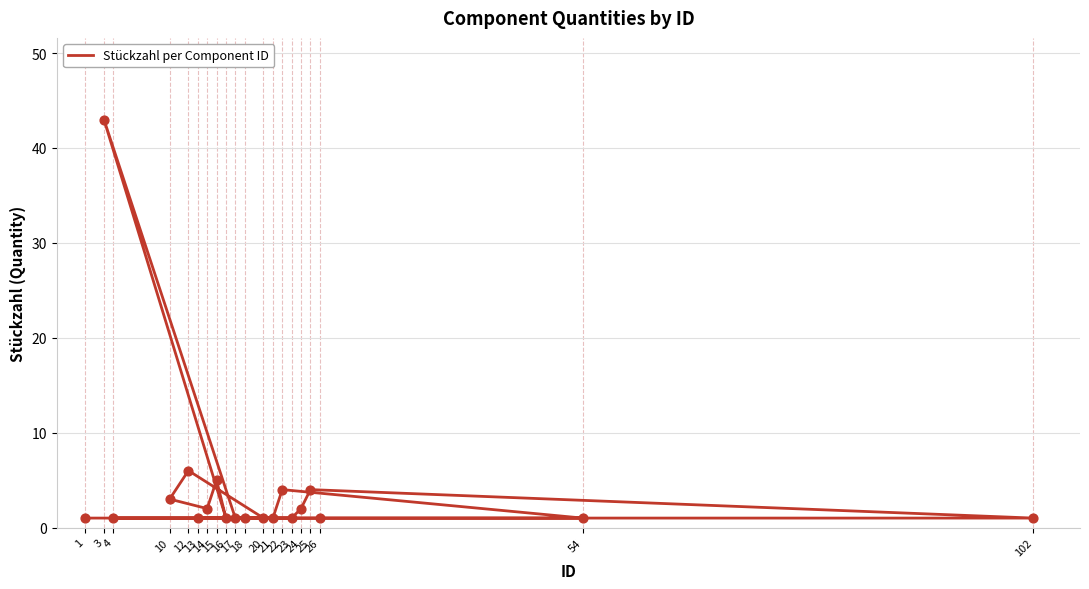

What is the change in value from 22 to 1?

-3